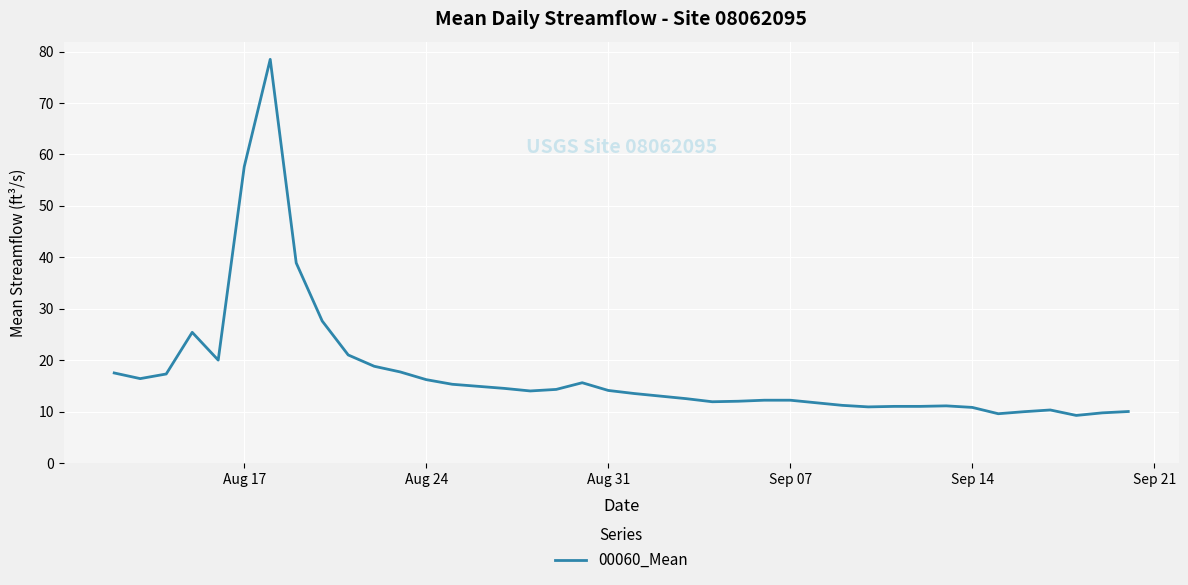

What is the minimum value shown in the chart?

9.2